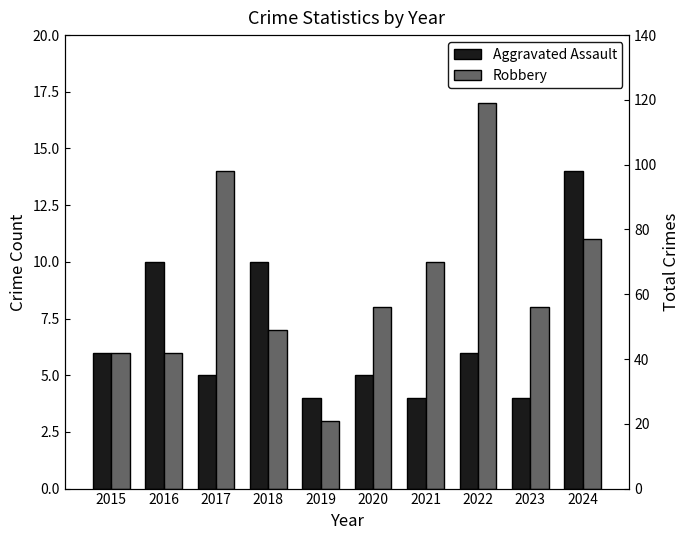

How many categories are shown in the chart?

10